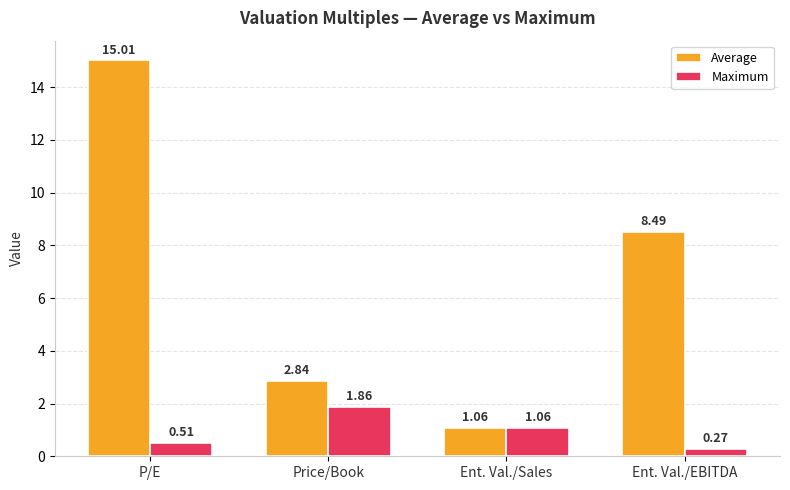

Between Price/Book and Ent. Val./Sales, which series saw the biggest shift?

Average